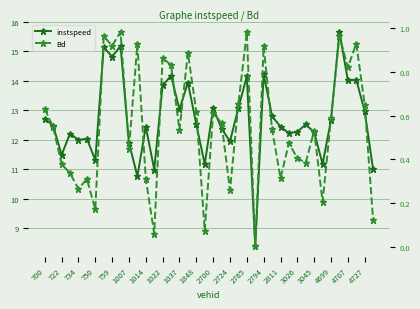

What is the difference between the second highest and second lowest values in the Bd series?

0.9